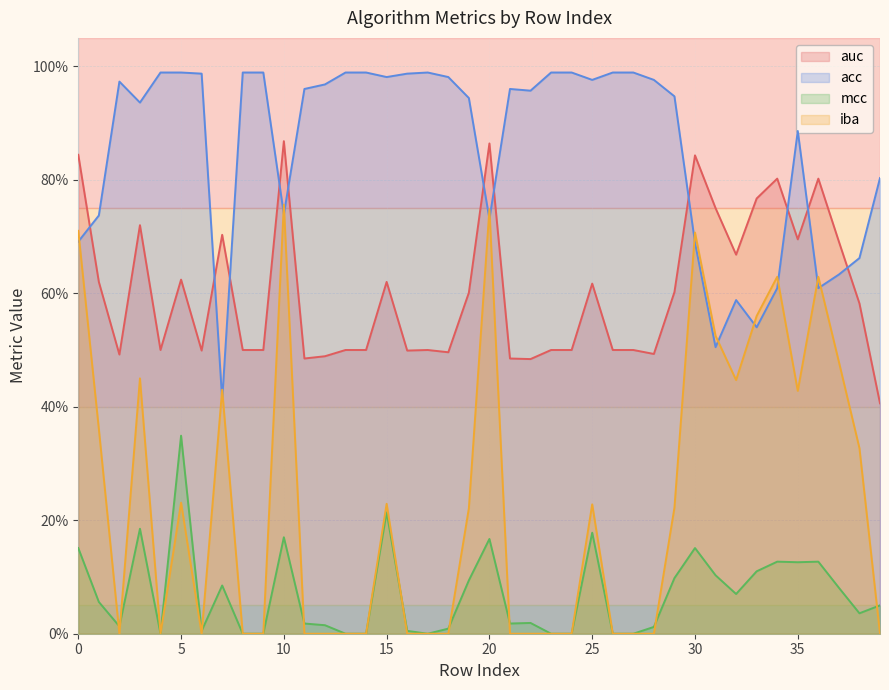

Between 2 and 4, which series saw the biggest shift?

acc